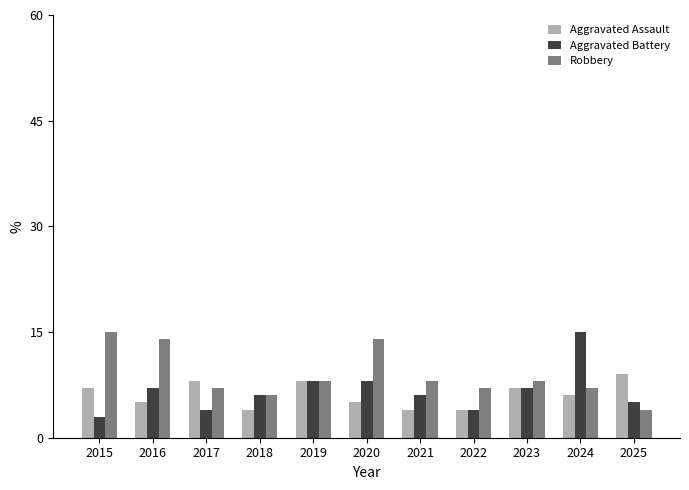

How many bars are there in total?

33